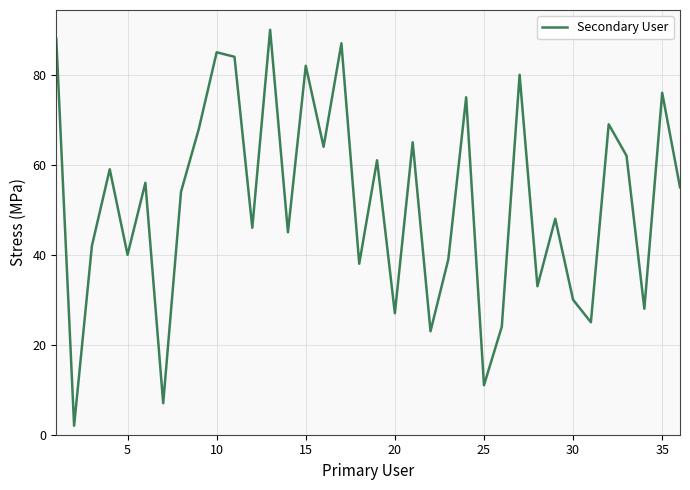

What is the greatest value displayed?

90